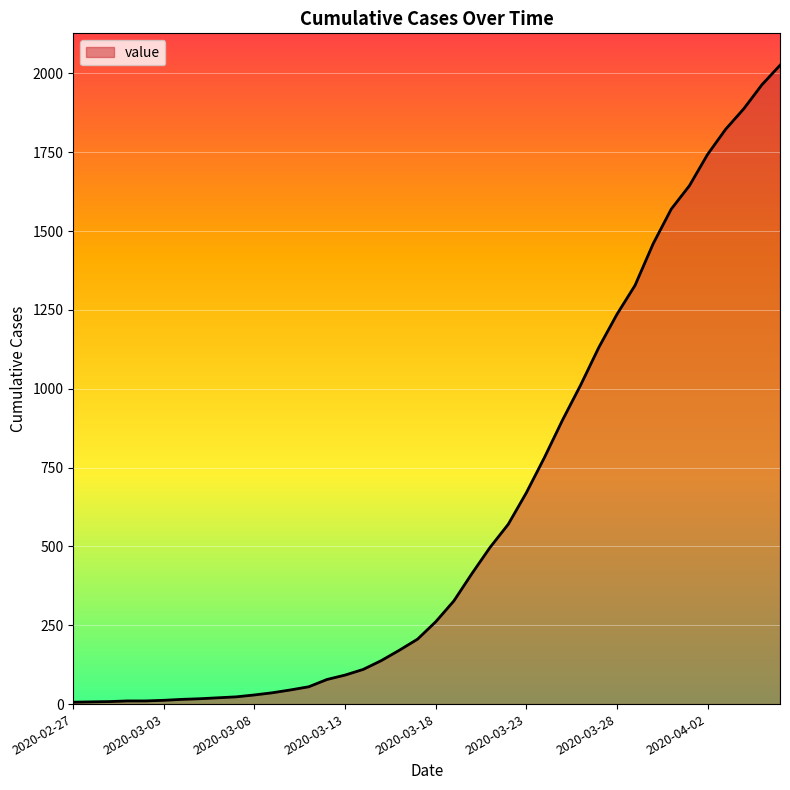

What is the average value?

608